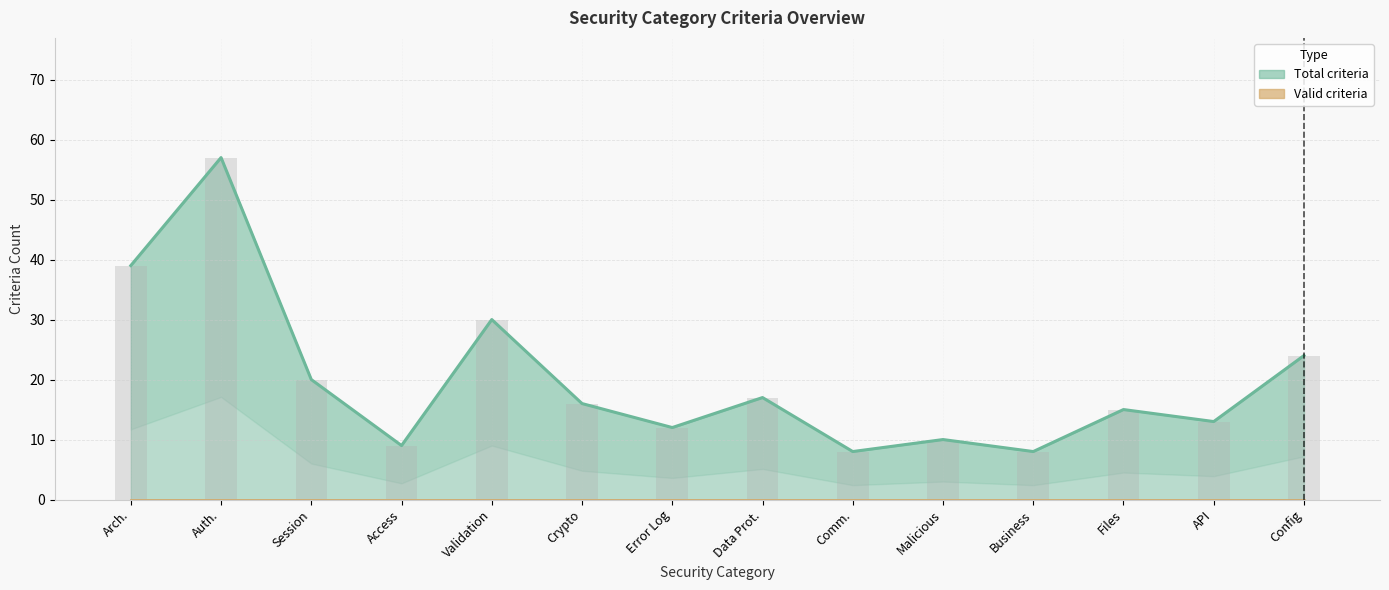

List the labels in order of value, largest first.

Auth., Arch., Validation, Config, Session, Data Prot., Crypto, Files, API, Error Log, Malicious, Access, Comm., Business